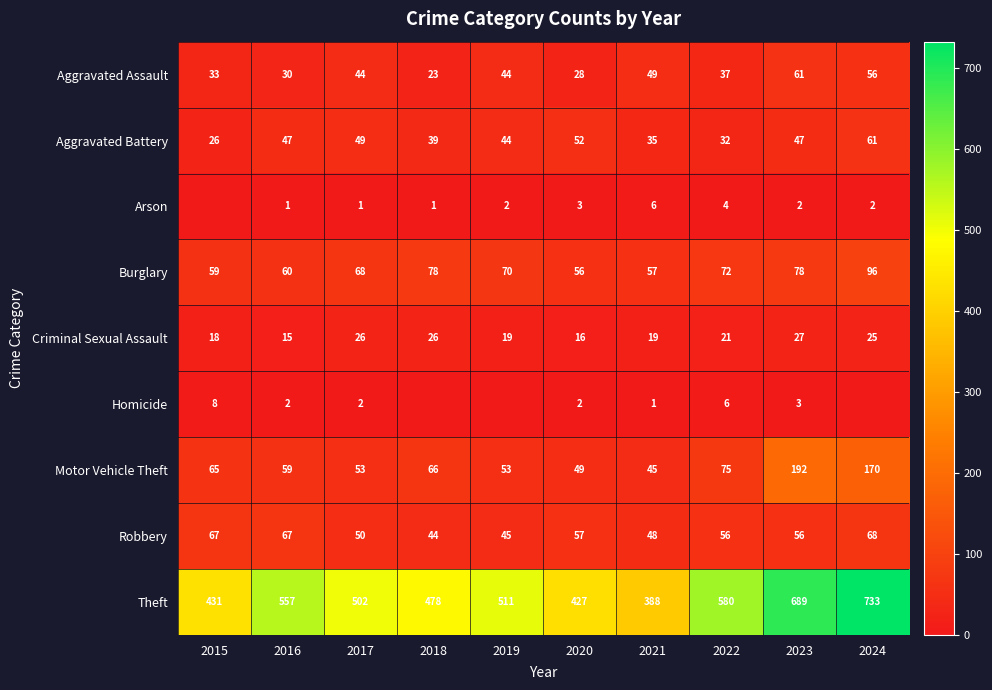

Between 2021 and 2024, which series saw the biggest shift?

Theft